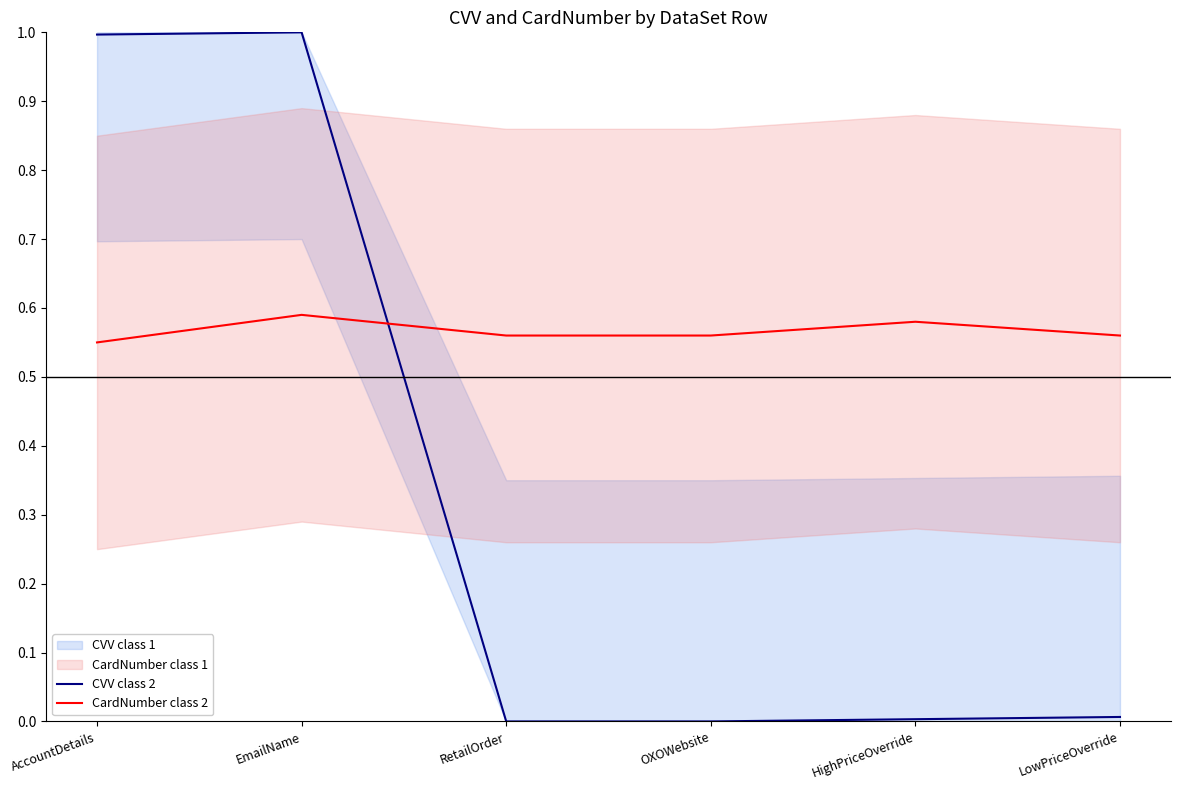

How many data points in CVV class 2 are above 0?

4